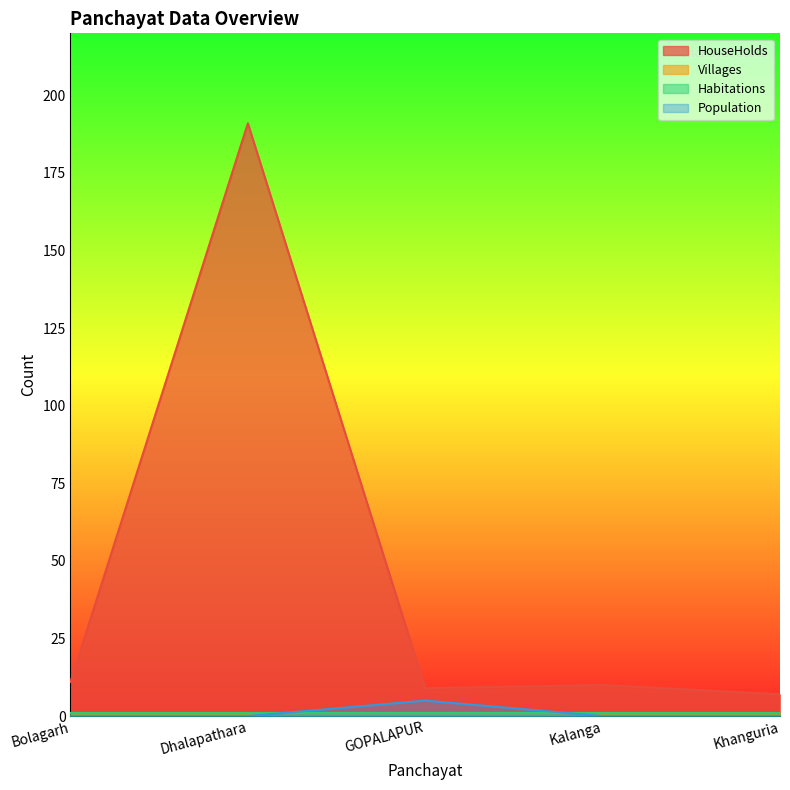

What is the difference between the second highest and second lowest values in the HouseHolds series?

2